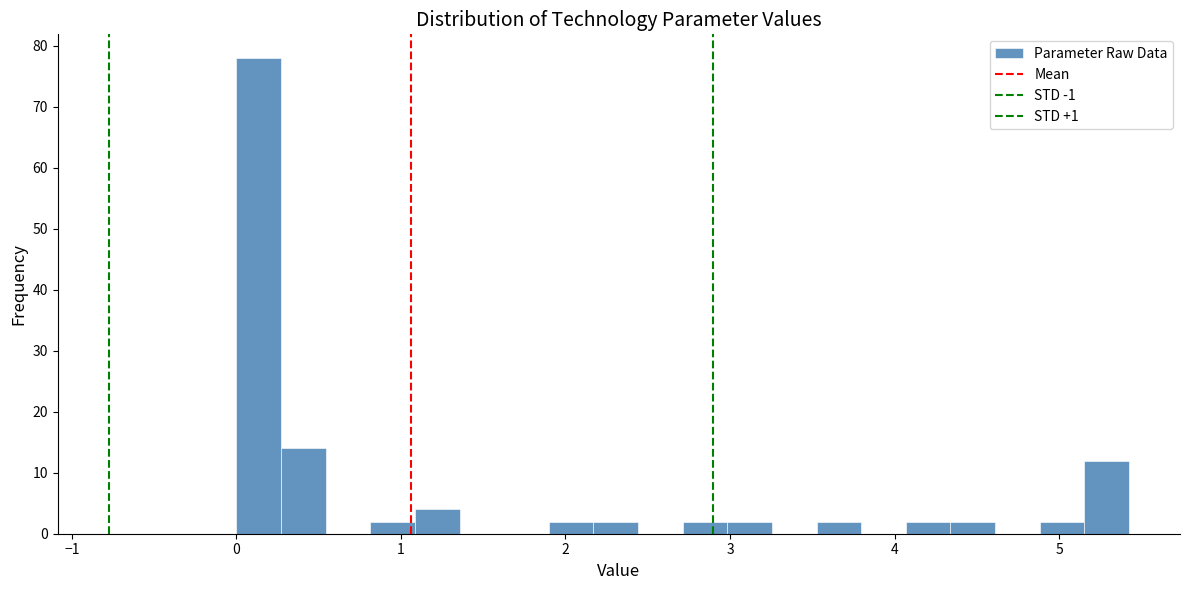

Read against the x-axis, roughly where is the centre of the tallest bar?

0.1